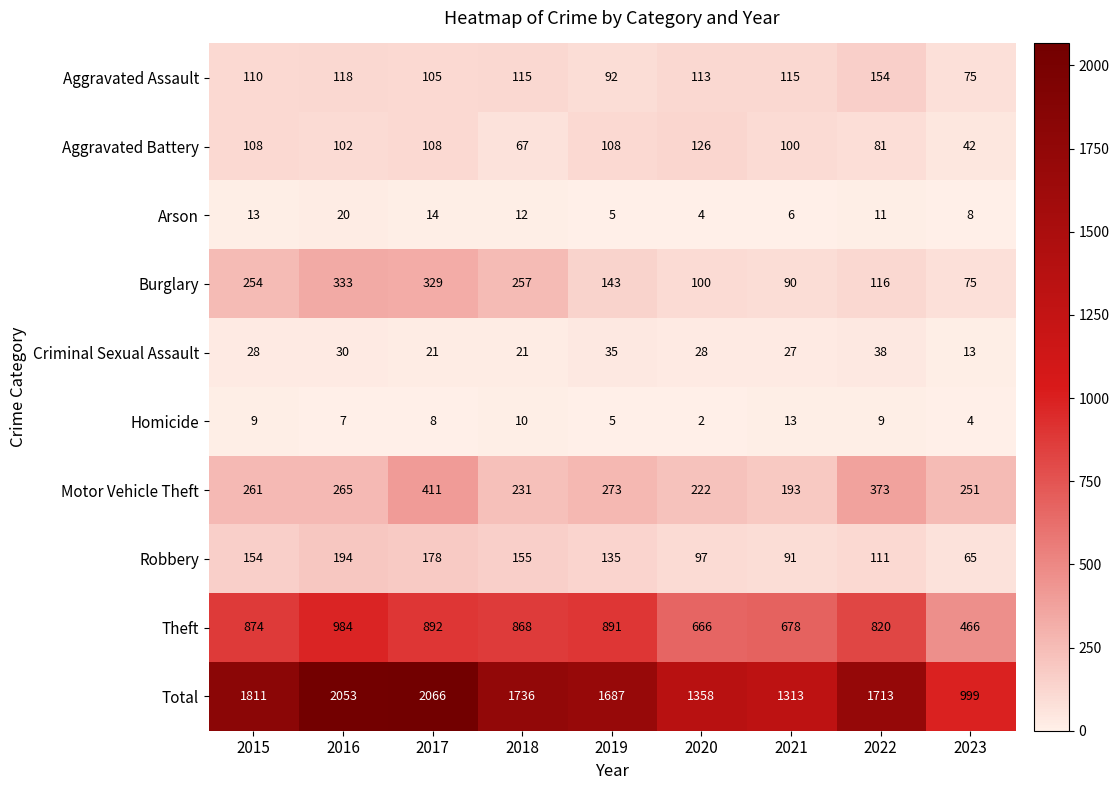

At how many categories does at least one series exceed 190?

9